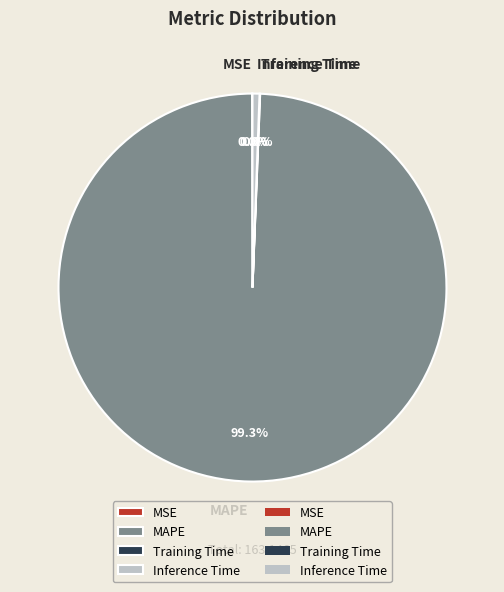

Which slice is the largest?

MAPE